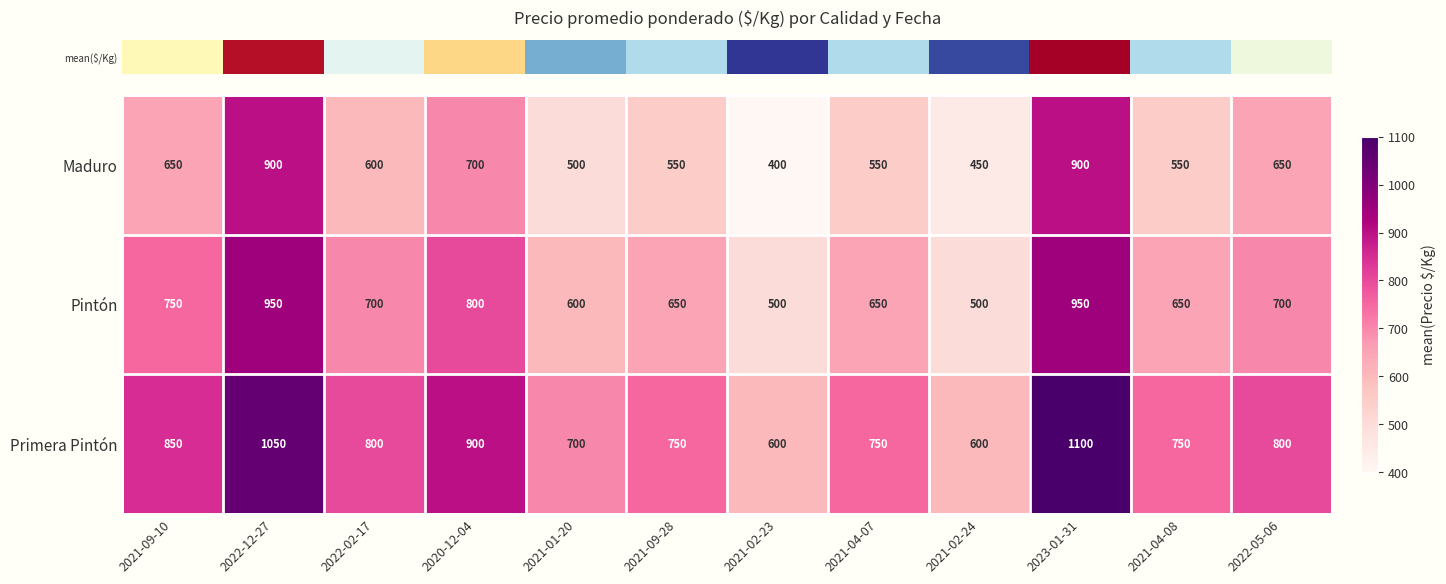

The Primera Pintón series shows 800 at 2022-05-06. True or false?

True